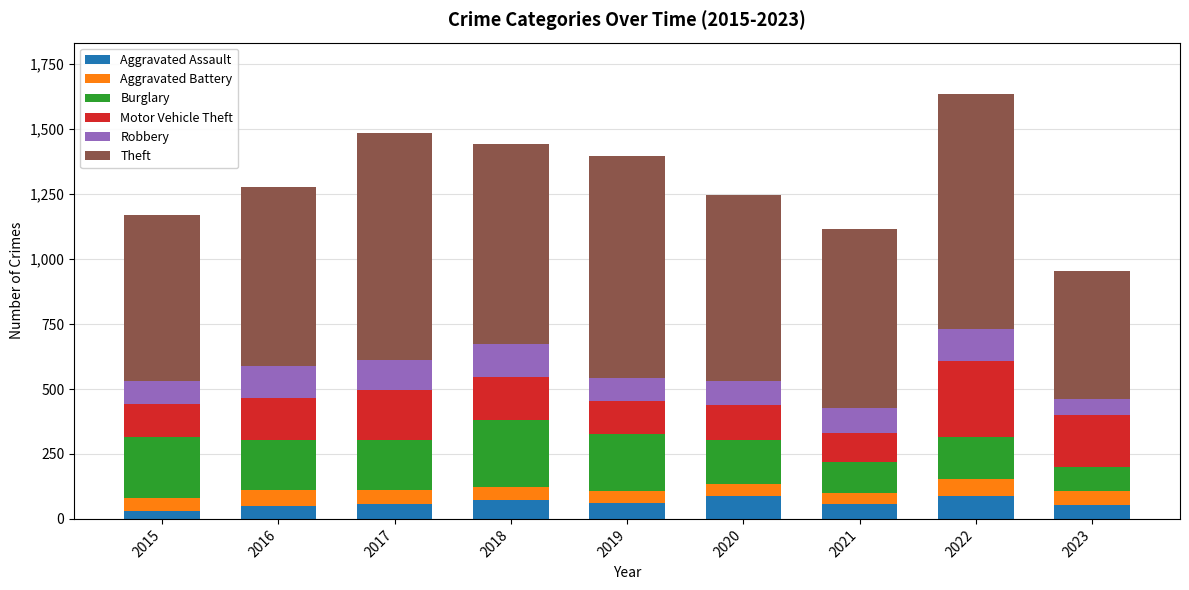

What is the total value across all series at 2022?

1637